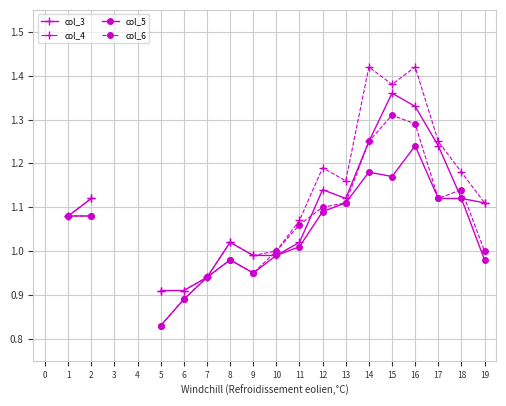

True or false: col_6 has more than 1 points higher than both neighbors.

True